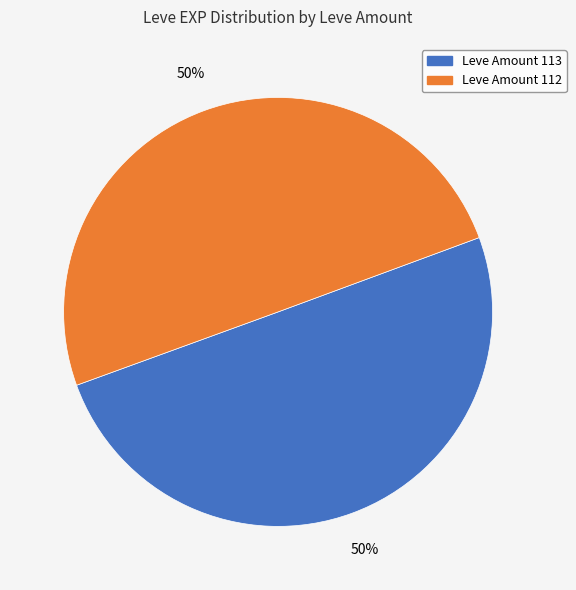

To the nearest percent, what is the average slice percentage?

50%